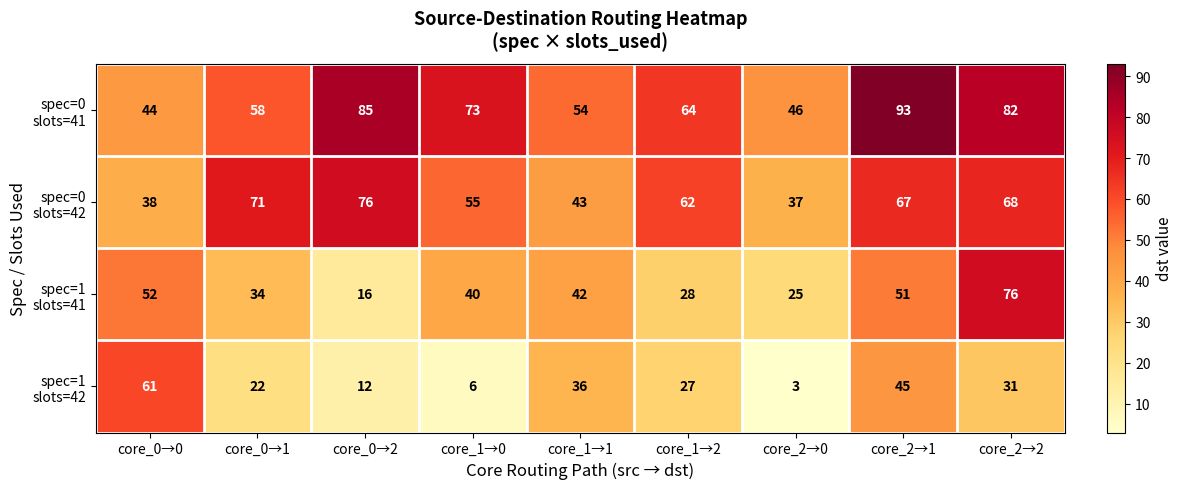

What is the smallest value displayed?

3